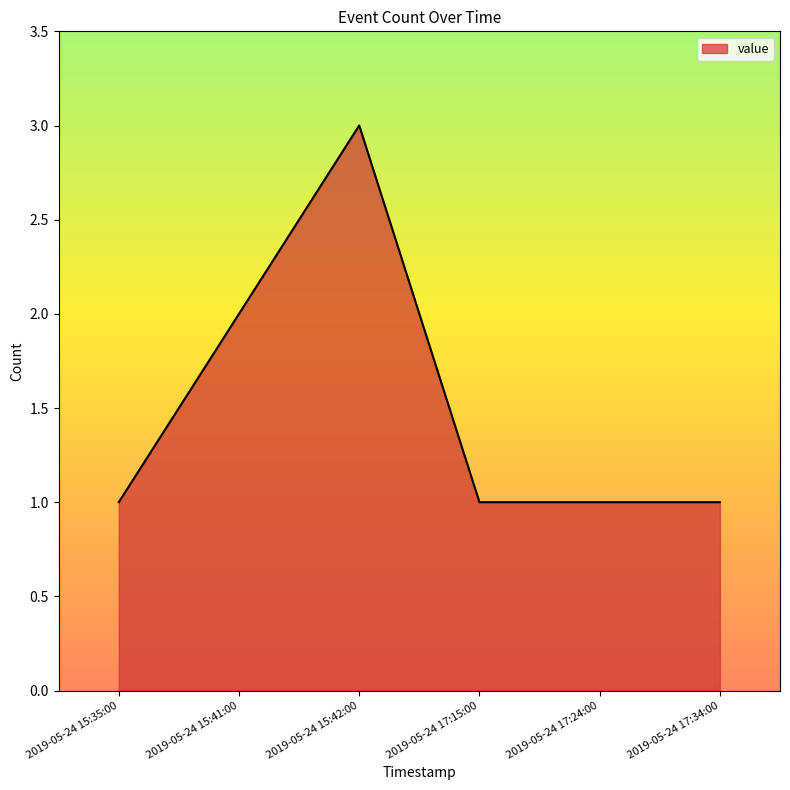

Which has a higher value, 2019-05-24 17:15:00 or 2019-05-24 15:41:00?

2019-05-24 15:41:00